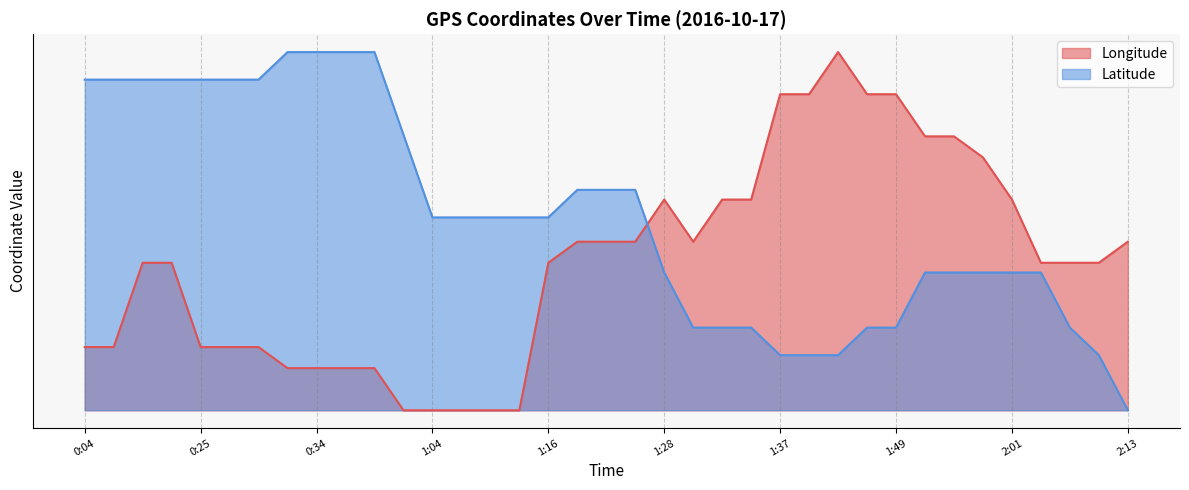

What is the label of the 20th point from the right?

1:19